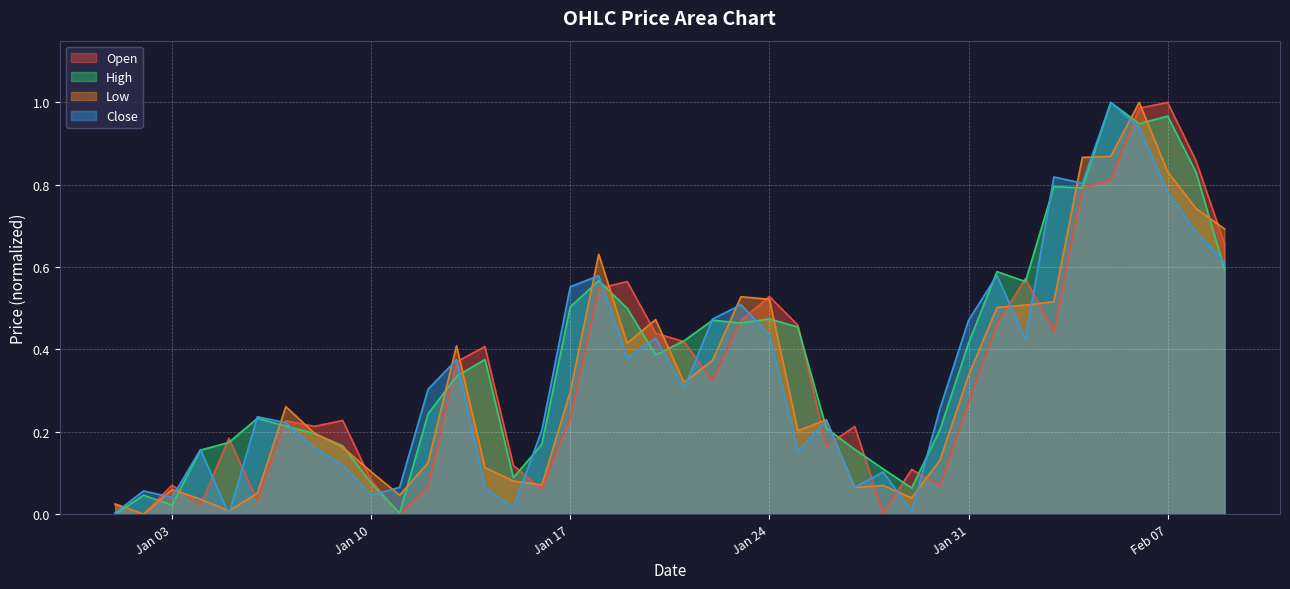

What position from the left is 2023-01-29?

29